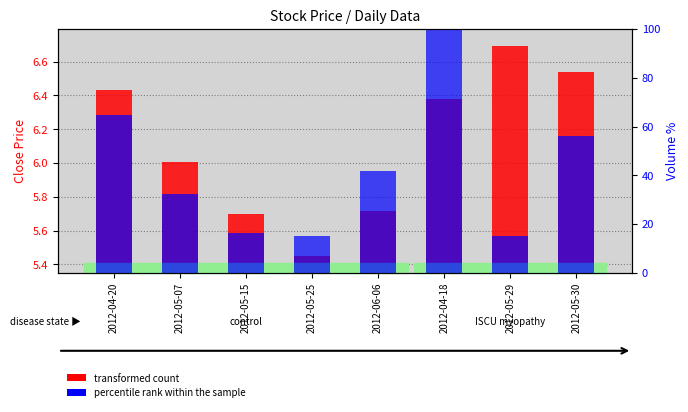

How many bars are there in each group?

2